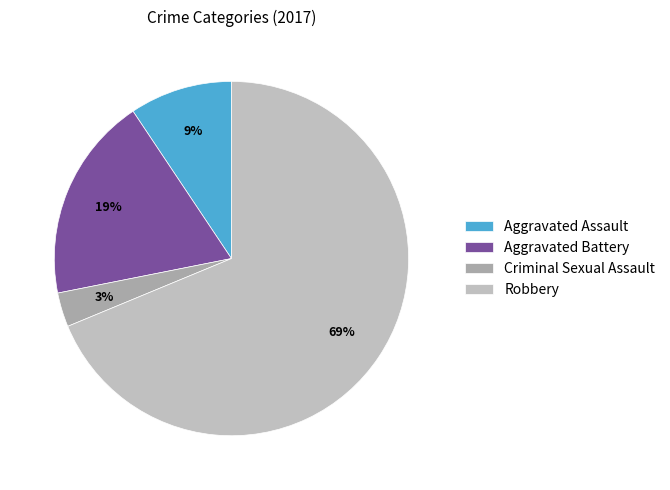

To the nearest percent, what percentage of the pie is Criminal Sexual Assault?

3%